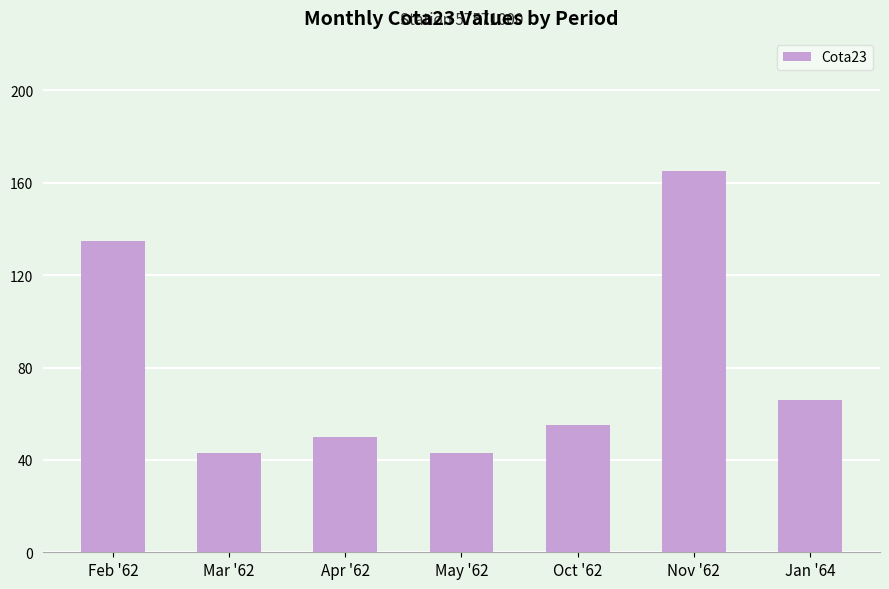

What is the difference between the maximum and minimum values?

122